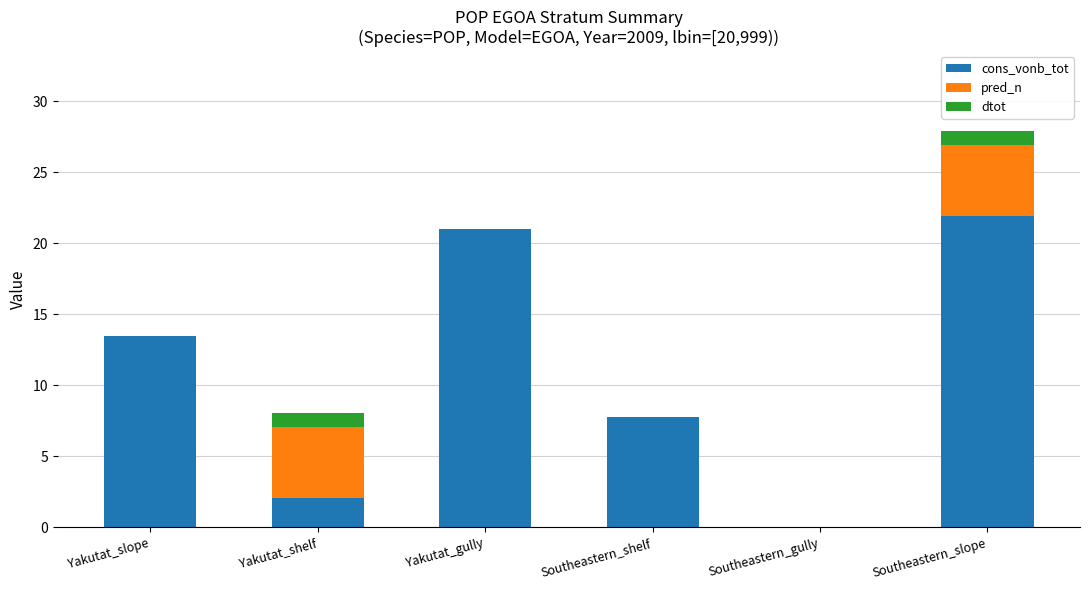

How many series are shown in this chart?

3